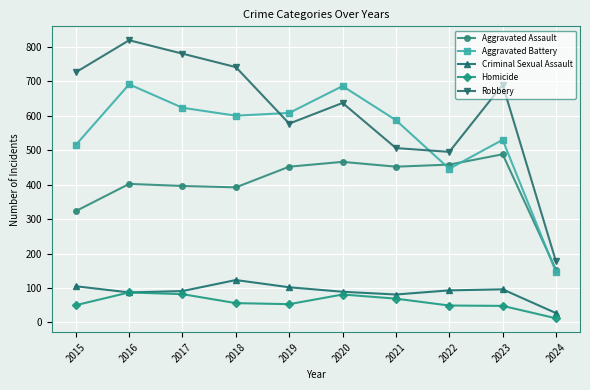

Between 2017 and 2021, which series saw the biggest shift?

Robbery